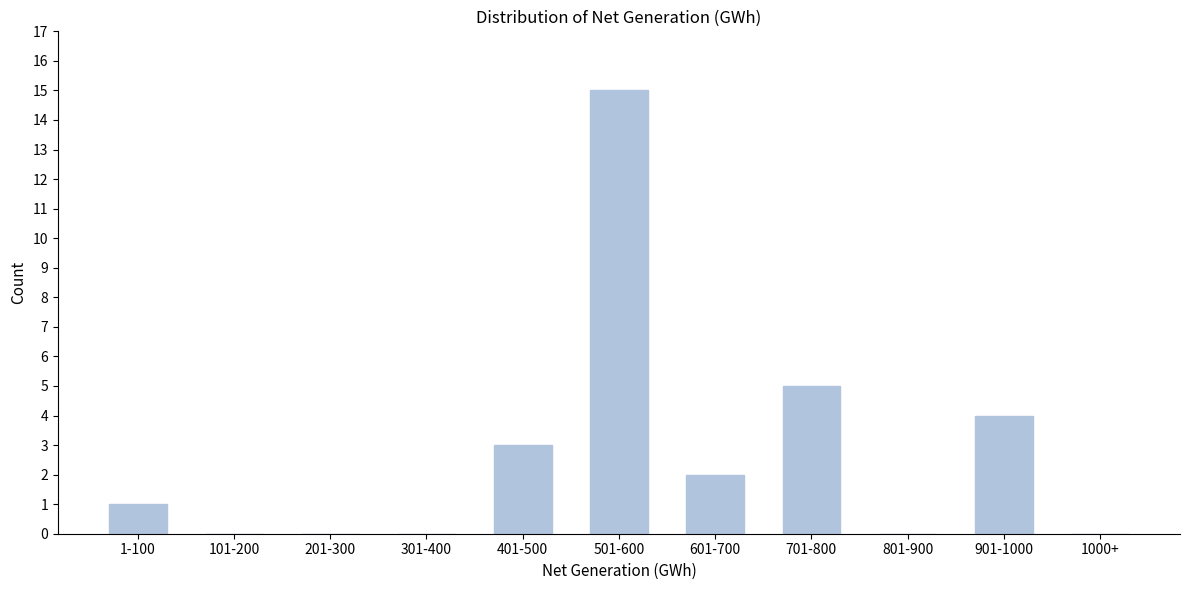

Reading right to left, list all the values displayed in this chart.

1000+=0	901-1000=4	801-900=0	701-800=5	601-700=2	501-600=15	401-500=3	301-400=0	201-300=0	101-200=0	1-100=1